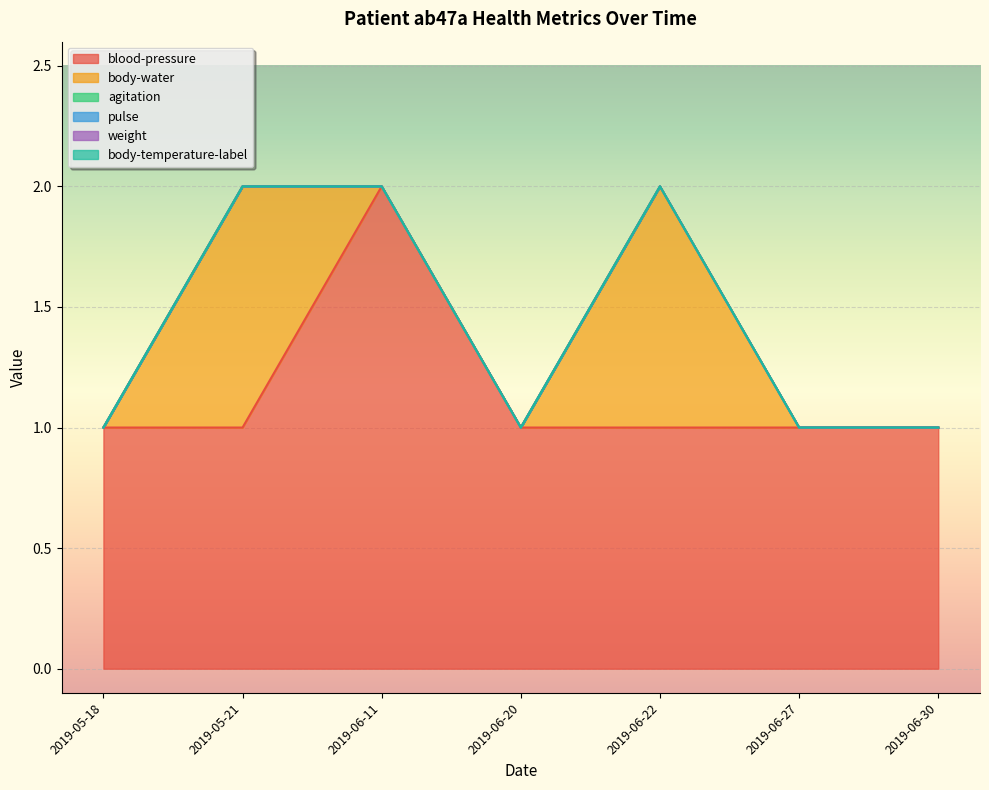

True or false: body-water and body-temperature-label intersect in this chart.

False